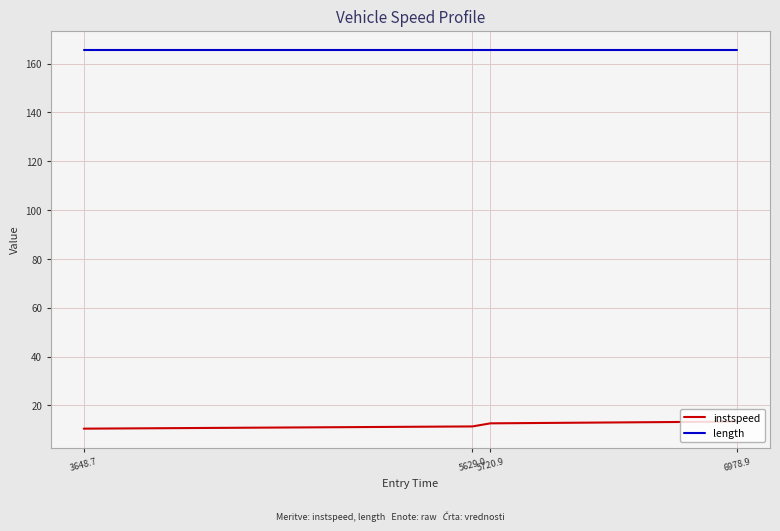

What is the average value of the length series?

165.7